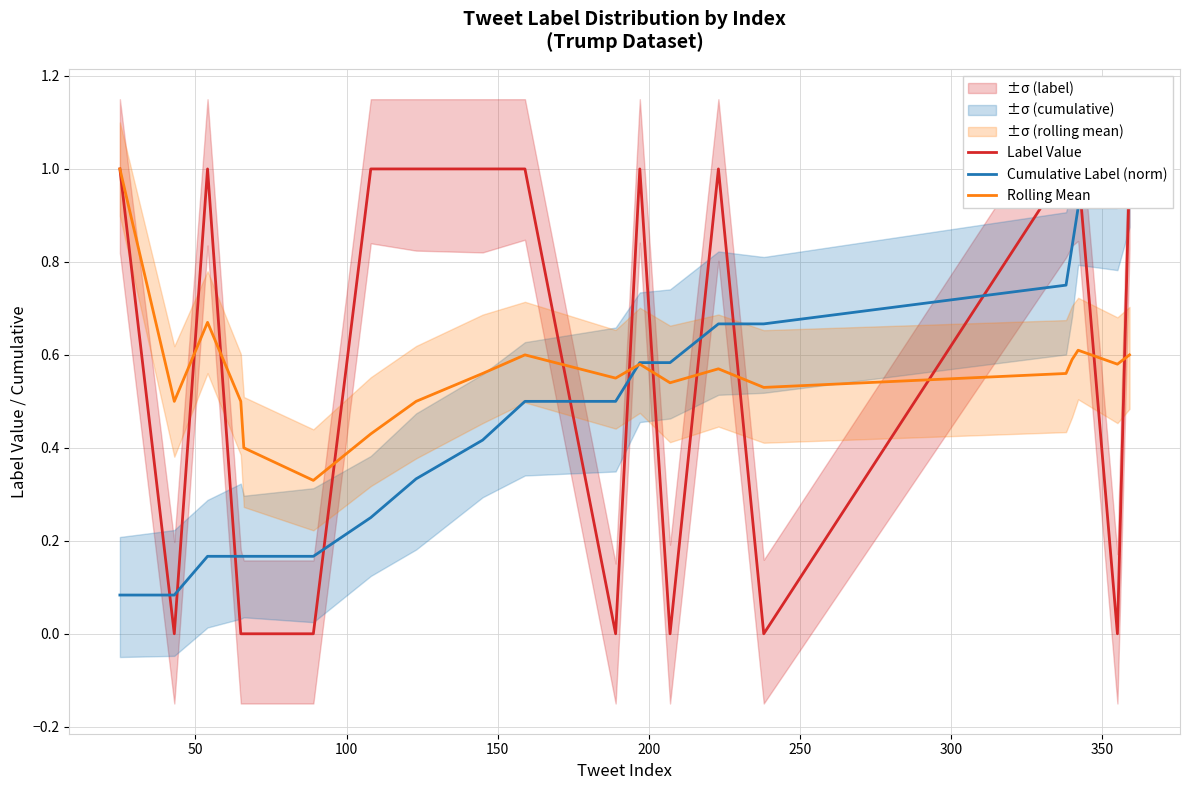

Which series ends up on top after the final intersection of Cumulative Label (norm) and Rolling Mean?

Cumulative Label (norm)